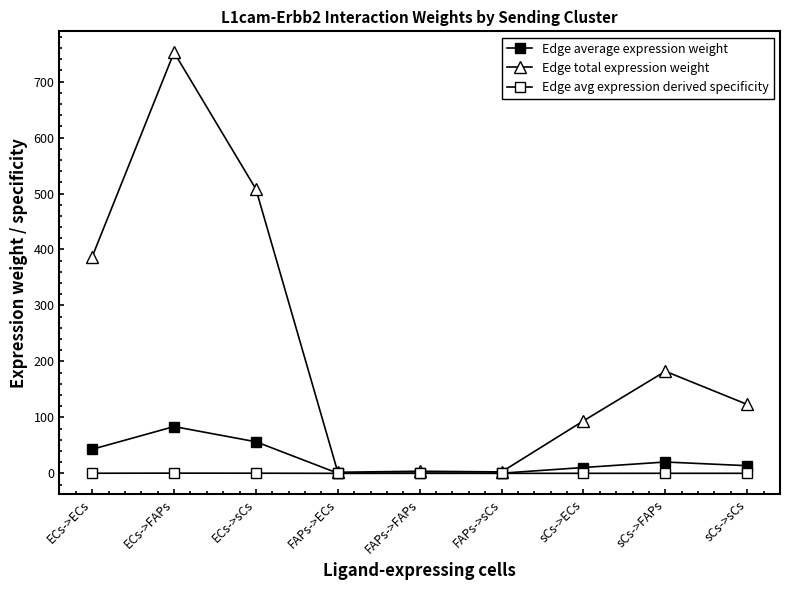

The Edge average expression weight series shows 0.3 at FAPs->sCs. True or false?

True